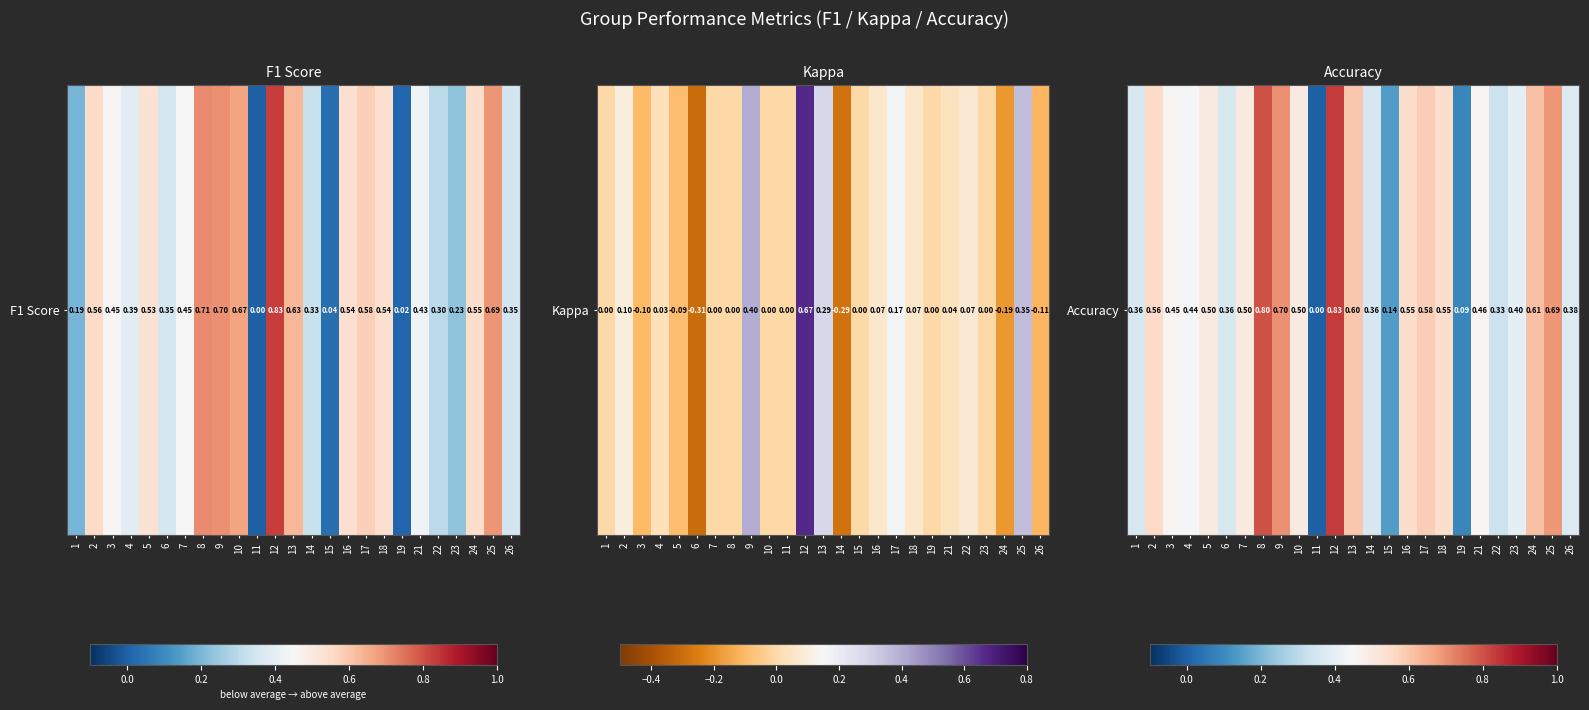

List the labels in order of value, largest first.

12, 8, 9, 25, 24, 13, 17, 2, 16, 18, 5, 7, 10, 21, 3, 4, 23, 26, 1, 6, 14, 22, 15, 19, 11